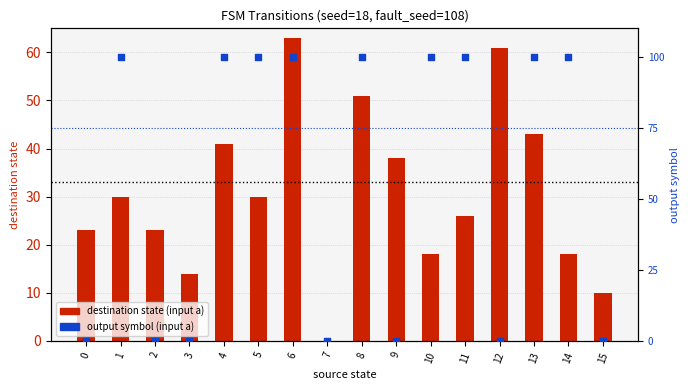

Which series has the largest total across all categories?

destination state (input a)